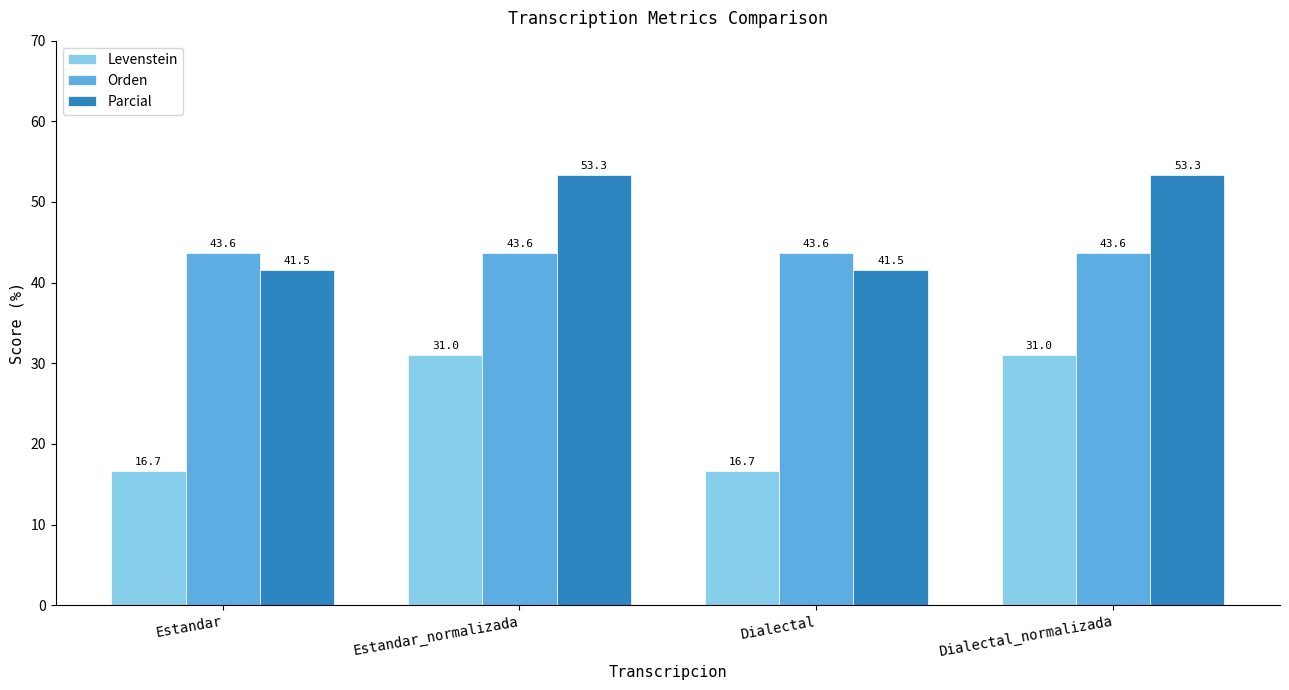

What is the difference between the Parcial values at Estandar and Estandar_normalizada?

11.8